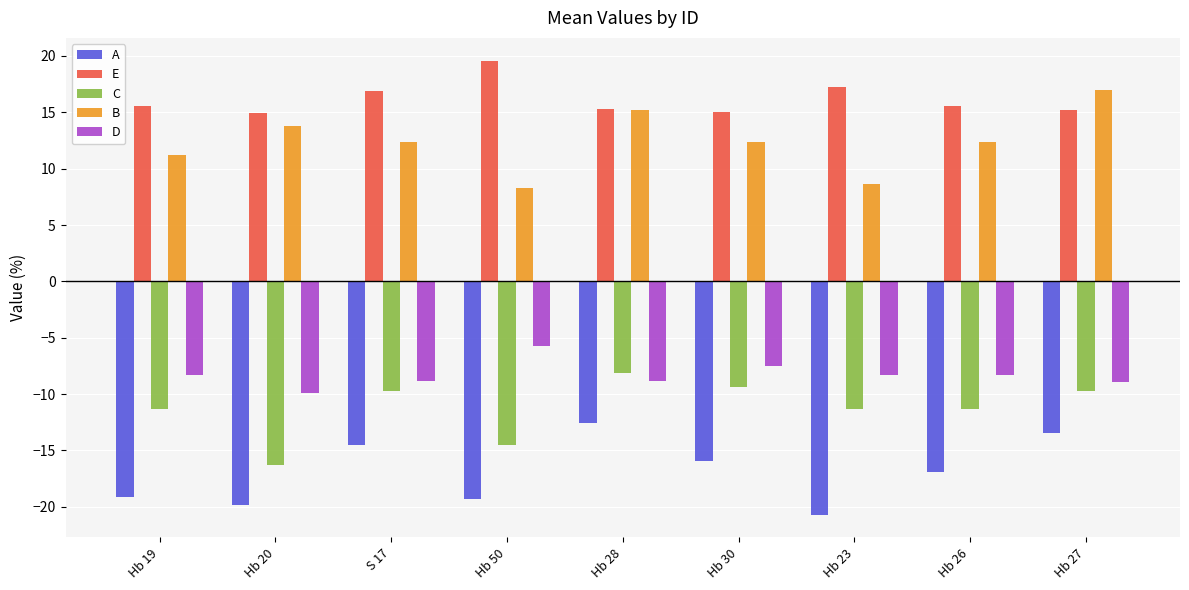

What is the approximate value of D at Hb 28?

-8.9